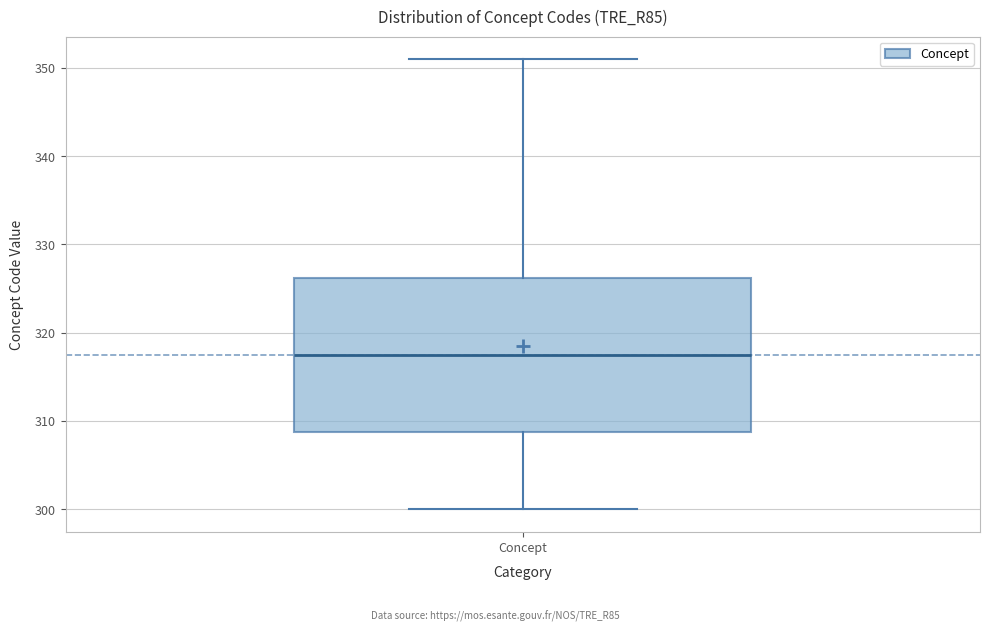

Transcribe this box plot: give where the median line is, the range the box spans, and where the two whiskers end, as read against the y-axis. The values are not printed on the chart, so give them approximately, as read against the axis.

median 318, box 309 to 326, whiskers 300 to 351